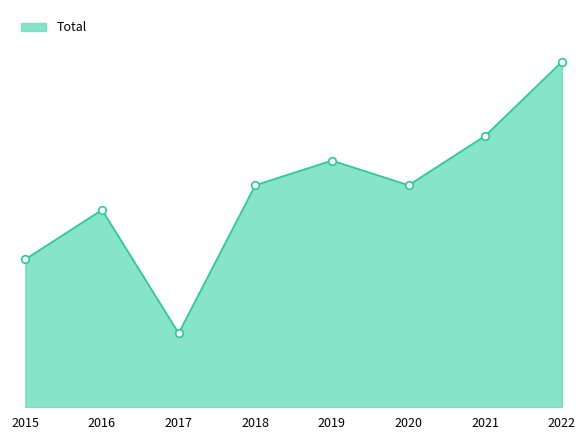

Approximately how many times larger is the value at 2018 compared to 2021?

0.8